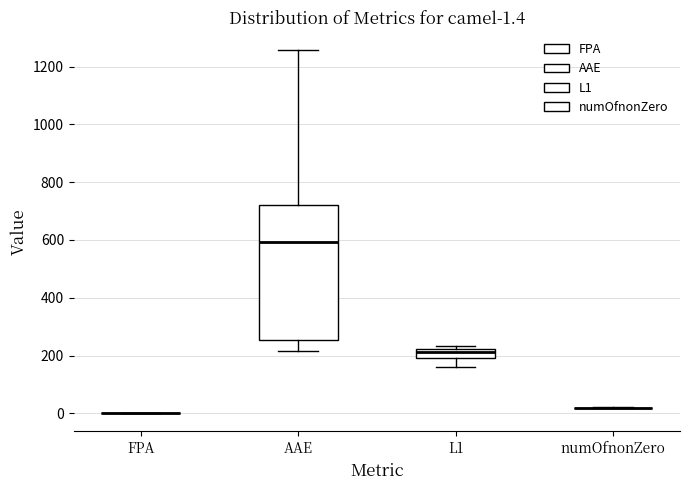

Comparing the boxes themselves (not the whiskers), which one is the tallest?

AAE